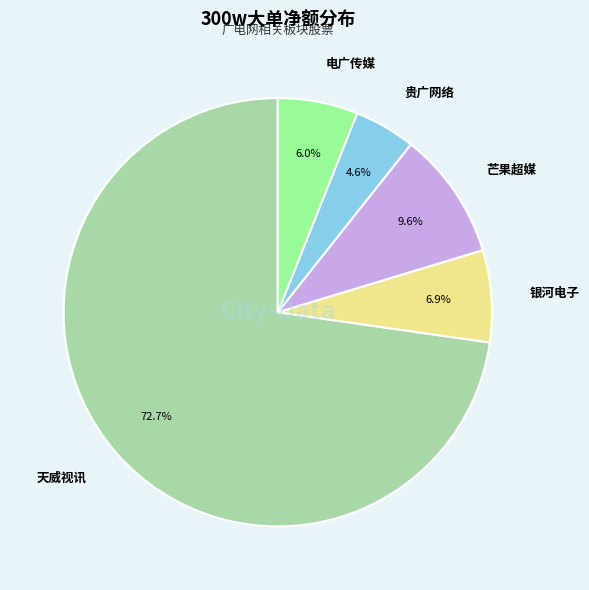

What percentage is NOT represented by 银河电子?

93.1%